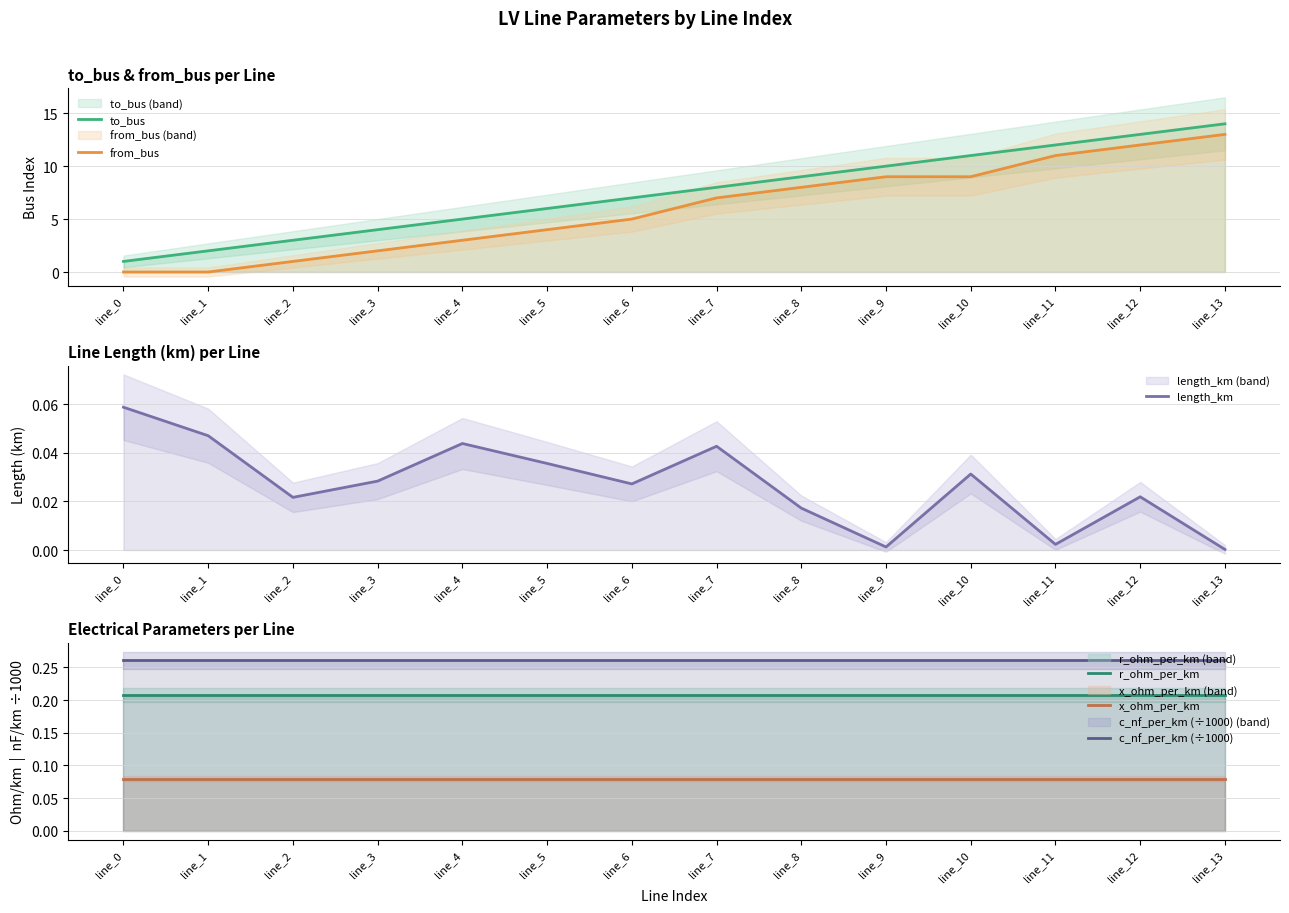

True or false: to_bus and from_bus intersect in this chart.

False